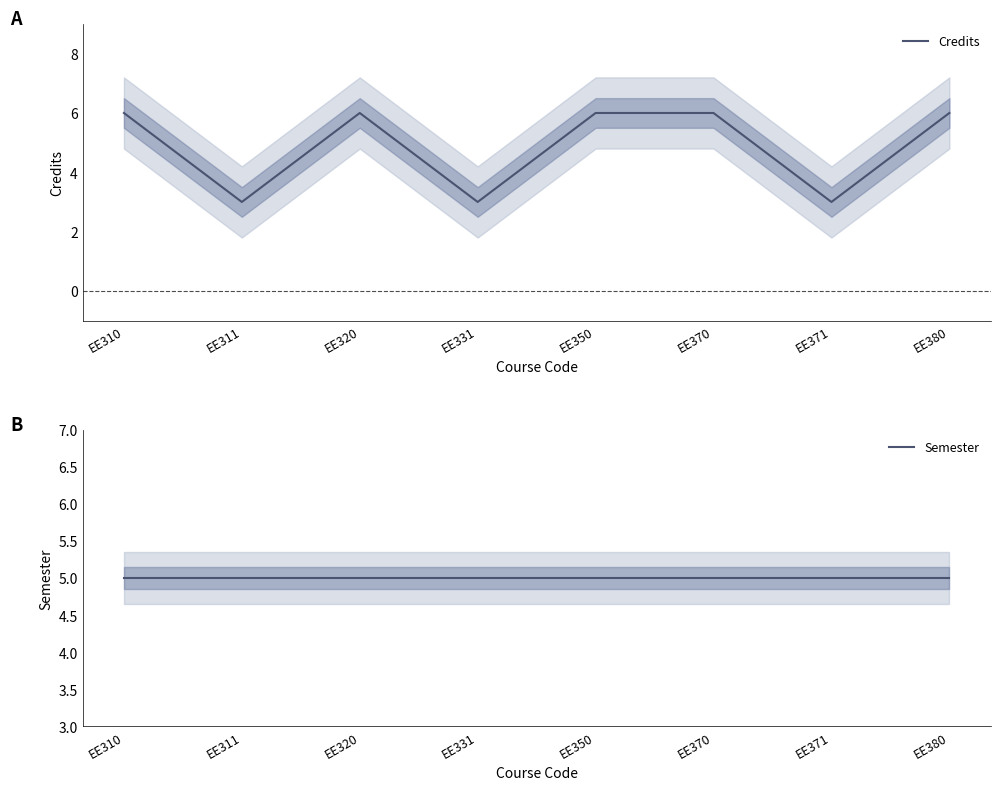

Reading left to right, list all the values displayed in this chart.

Credits: 6	3	6	3	6	6	3	6
Semester: 5	5	5	5	5	5	5	5